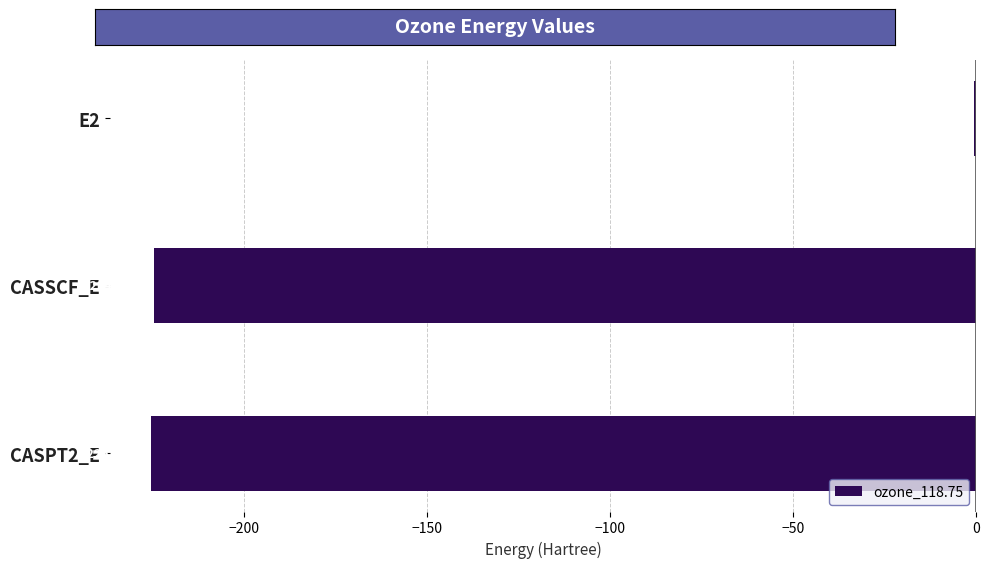

What is the sum of the values at E2 and CASPT2_E?

-226.0